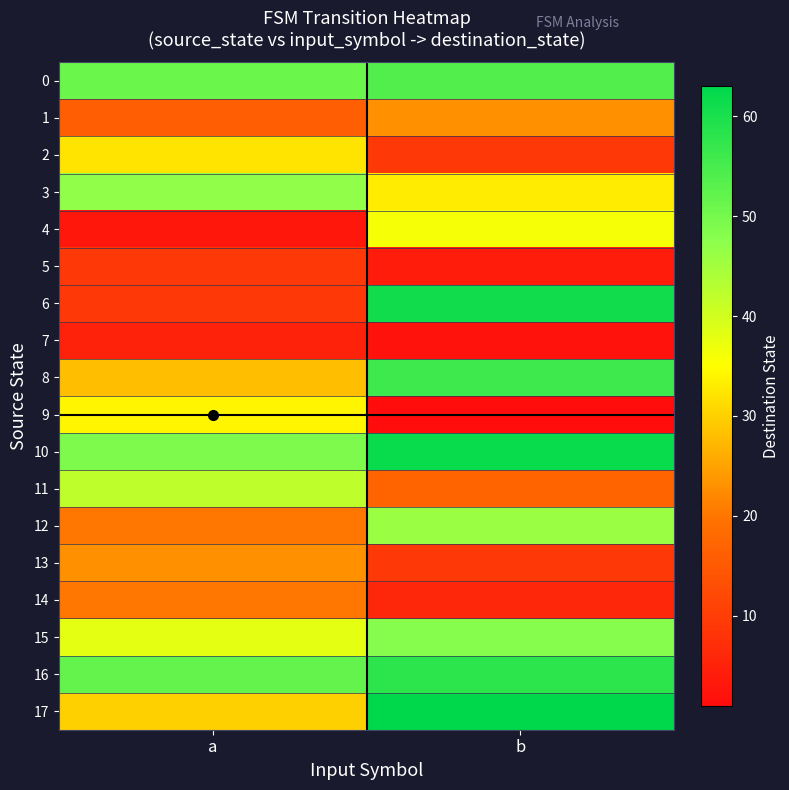

Reading left to right, what are all the values shown in this chart?

0: a=51	b=54
1: a=16	b=23
2: a=32	b=9
3: a=47	b=33
4: a=3	b=36
5: a=9	b=4
6: a=9	b=61
7: a=5	b=2
8: a=28	b=56
9: a=34	b=1
10: a=49	b=62
11: a=42	b=17
12: a=20	b=46
13: a=23	b=9
14: a=20	b=6
15: a=38	b=48
16: a=52	b=58
17: a=30	b=63